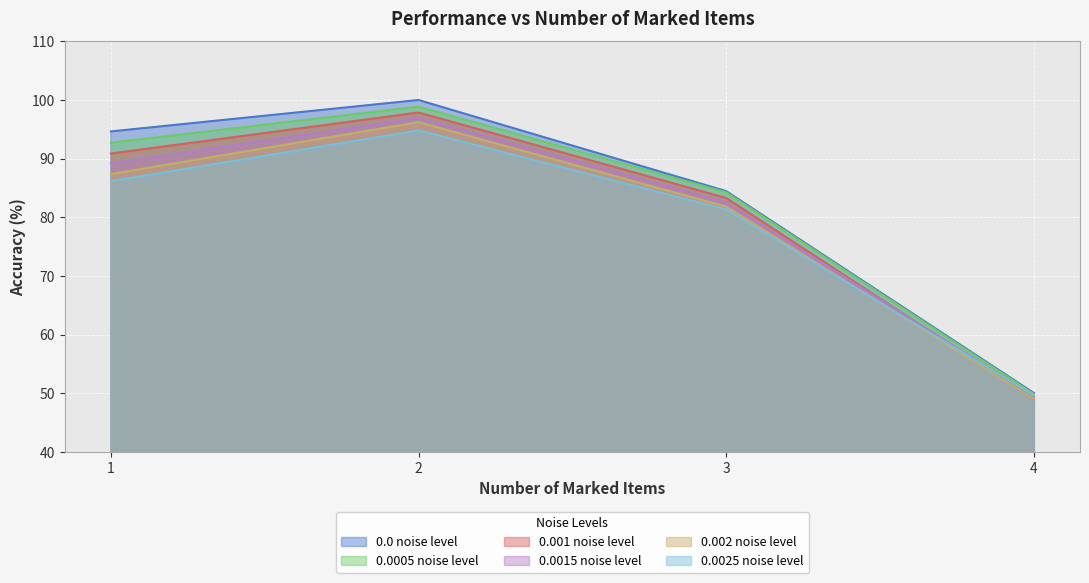

What is the average value of the 0.0025 noise level series?

78.0